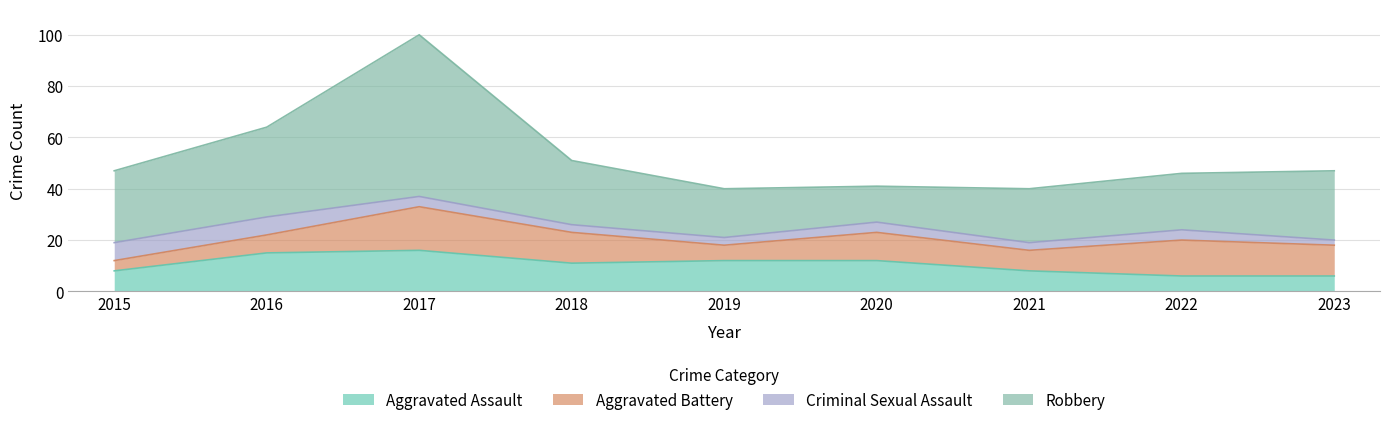

At 2020, list the series in order from largest to smallest.

Robbery, Aggravated Assault, Aggravated Battery, Criminal Sexual Assault